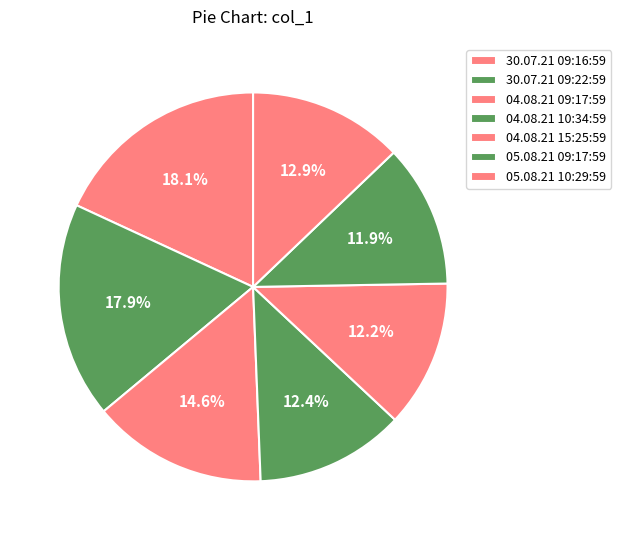

How many slices are in this pie chart?

7